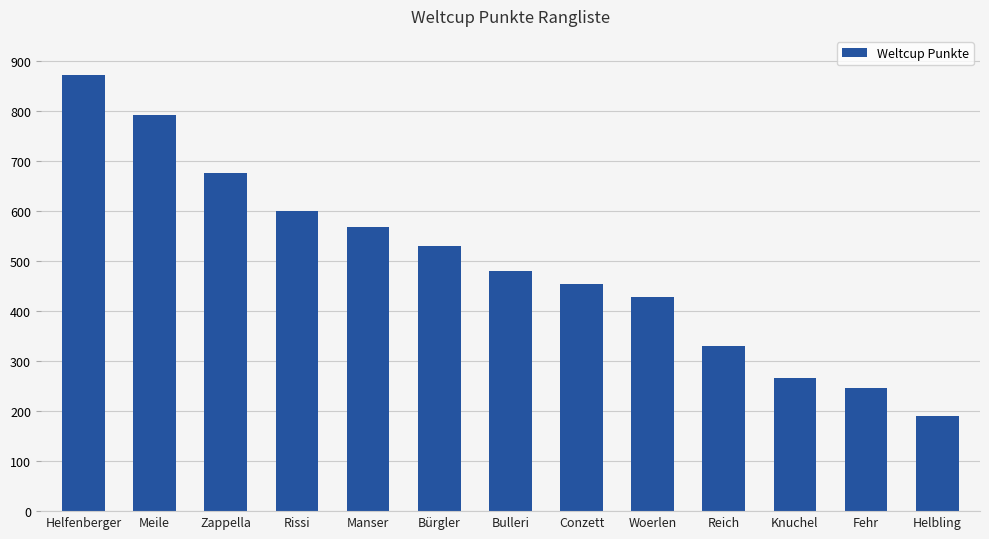

What position from the left is Rissi?

4